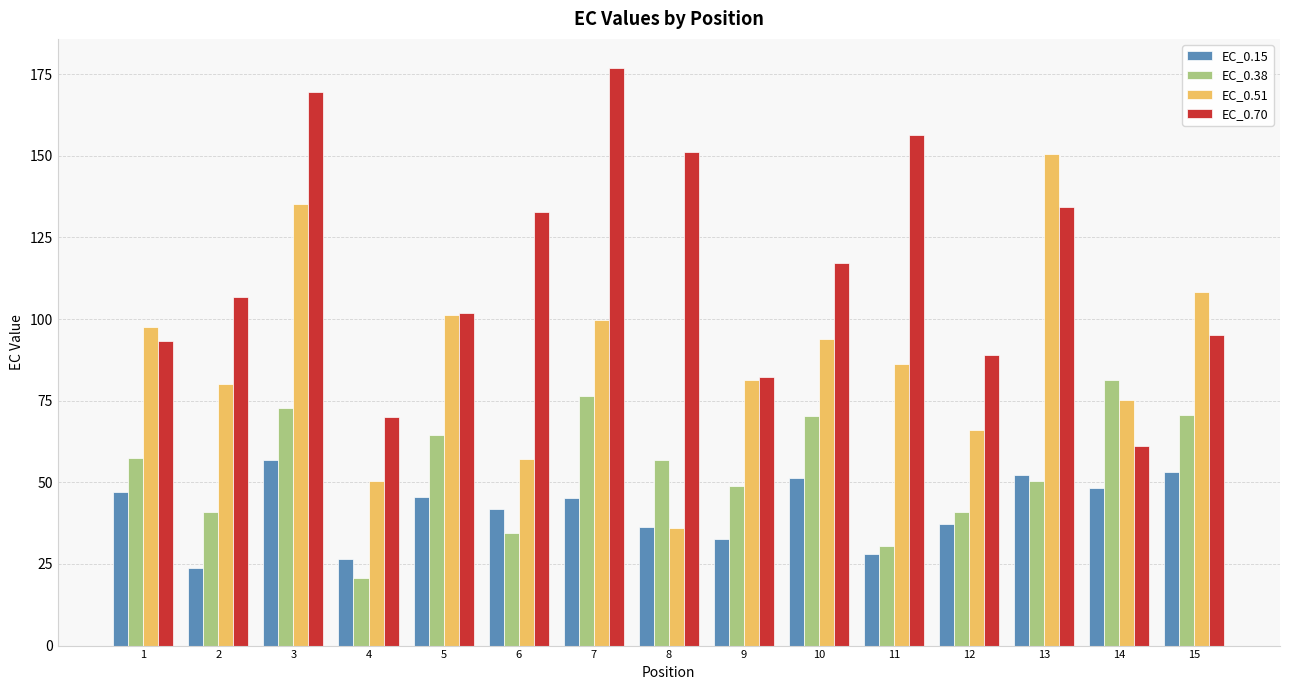

Rank the series by their average value, from lowest to highest.

EC_0.15, EC_0.38, EC_0.51, EC_0.70